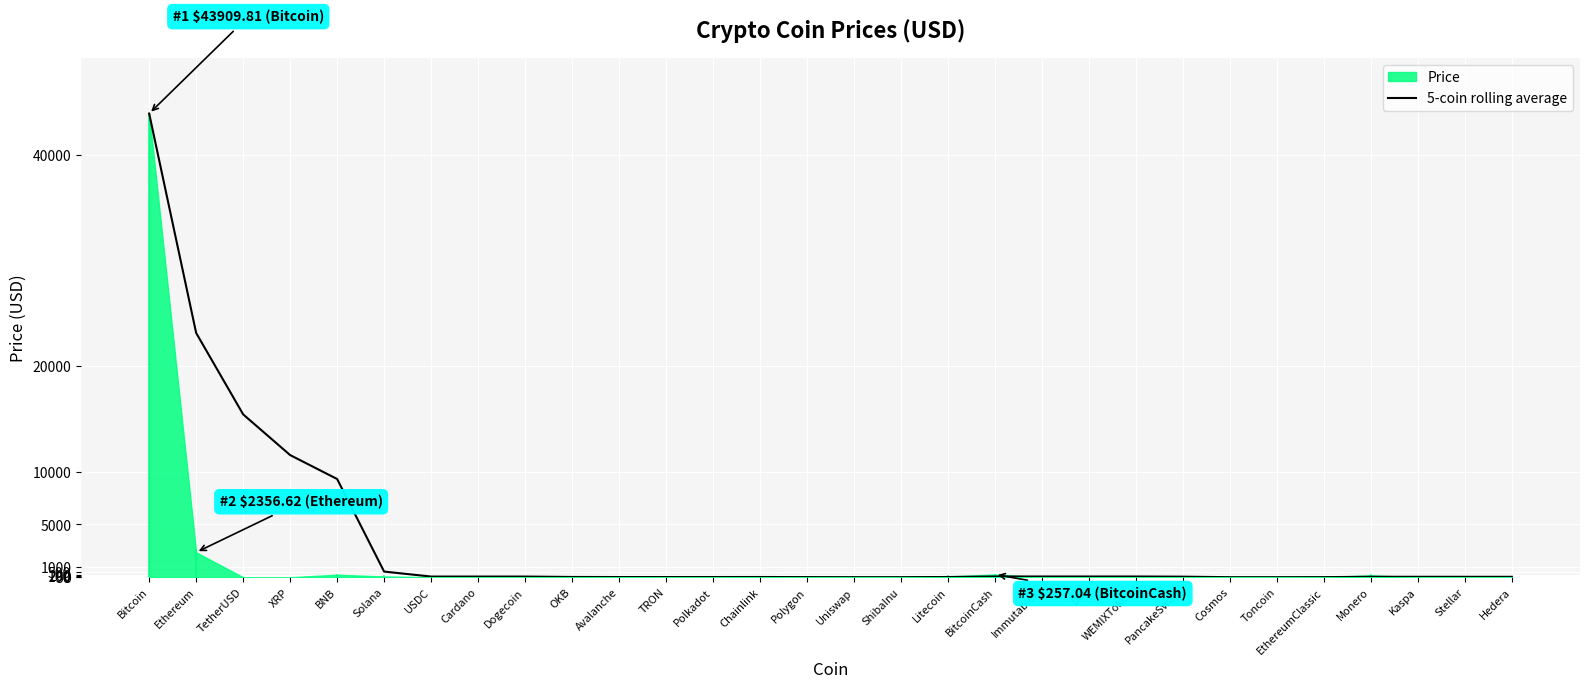

What position from the right is USDC?

24